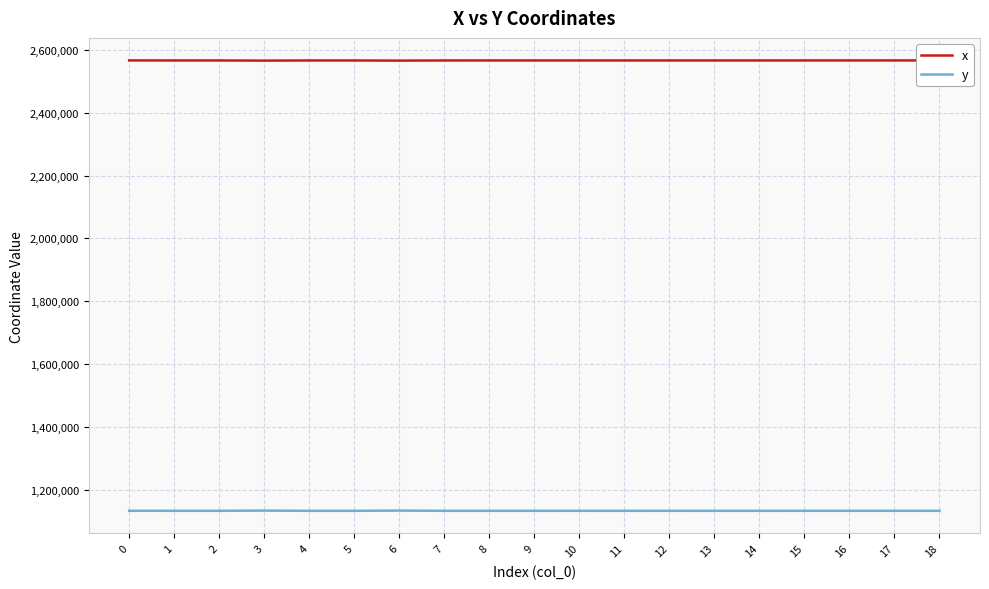

What are all the series names shown in the legend?

x, y